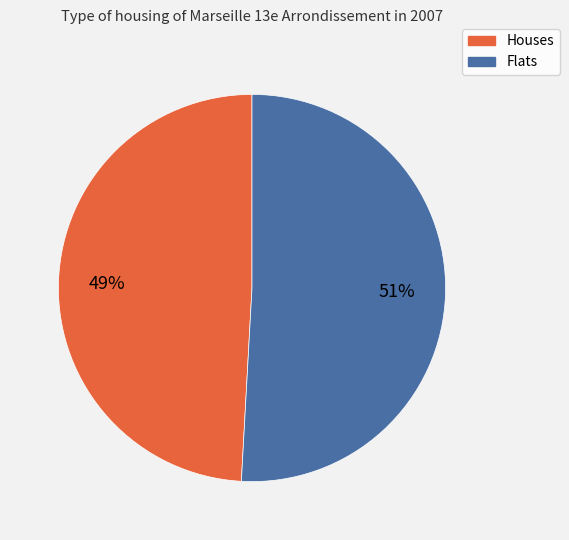

To the nearest percent, what is the difference between the largest and smallest slice percentages?

2%